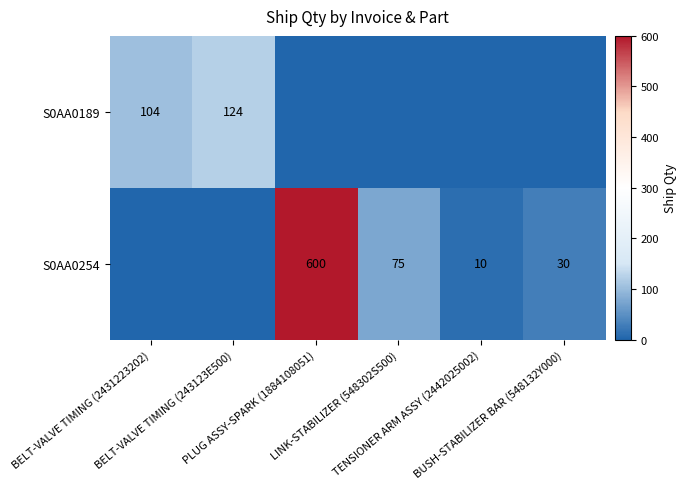

Which category has the highest value in the S0AA0254 series?

PLUG ASSY-SPARK (1884108051)